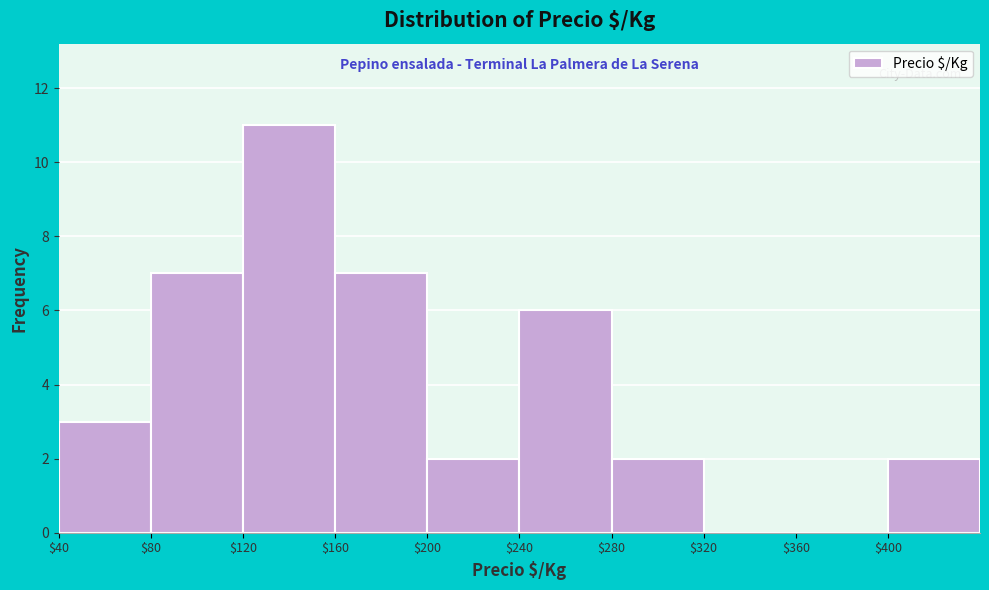

Over which range of the x-axis is the bar tallest?

120 to 160